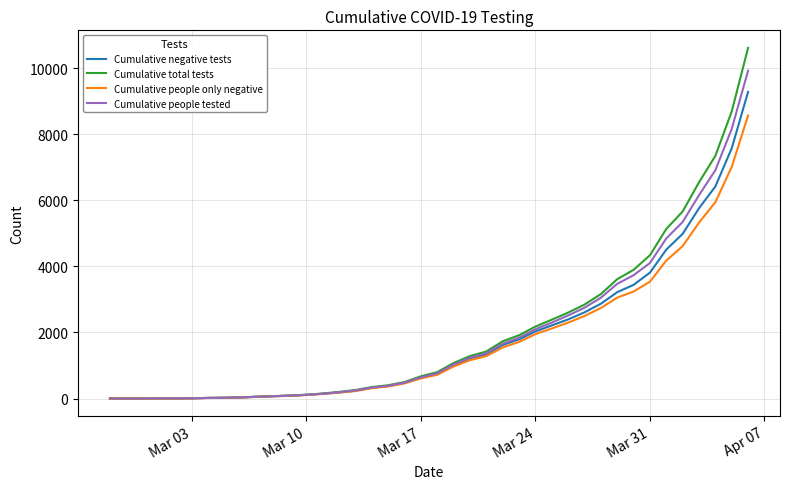

Which series has the widest spread of values?

Cumulative total tests